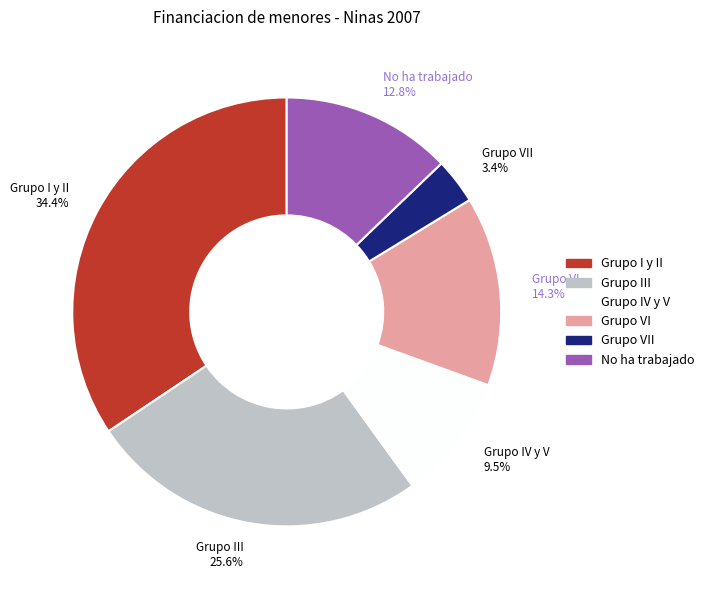

Rank the categories by value from highest to lowest.

Grupo I y II, Grupo III, Grupo VI, No ha trabajado, Grupo IV y V, Grupo VII